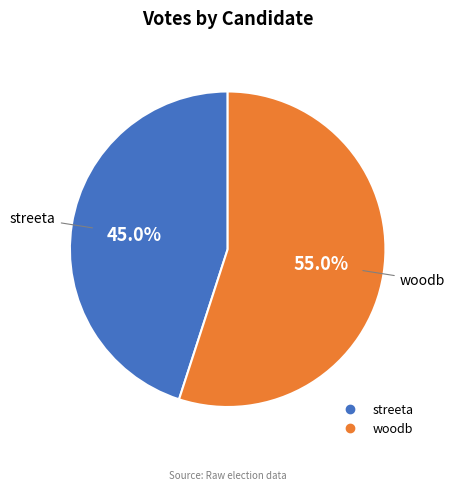

Which slice is the largest?

woodb